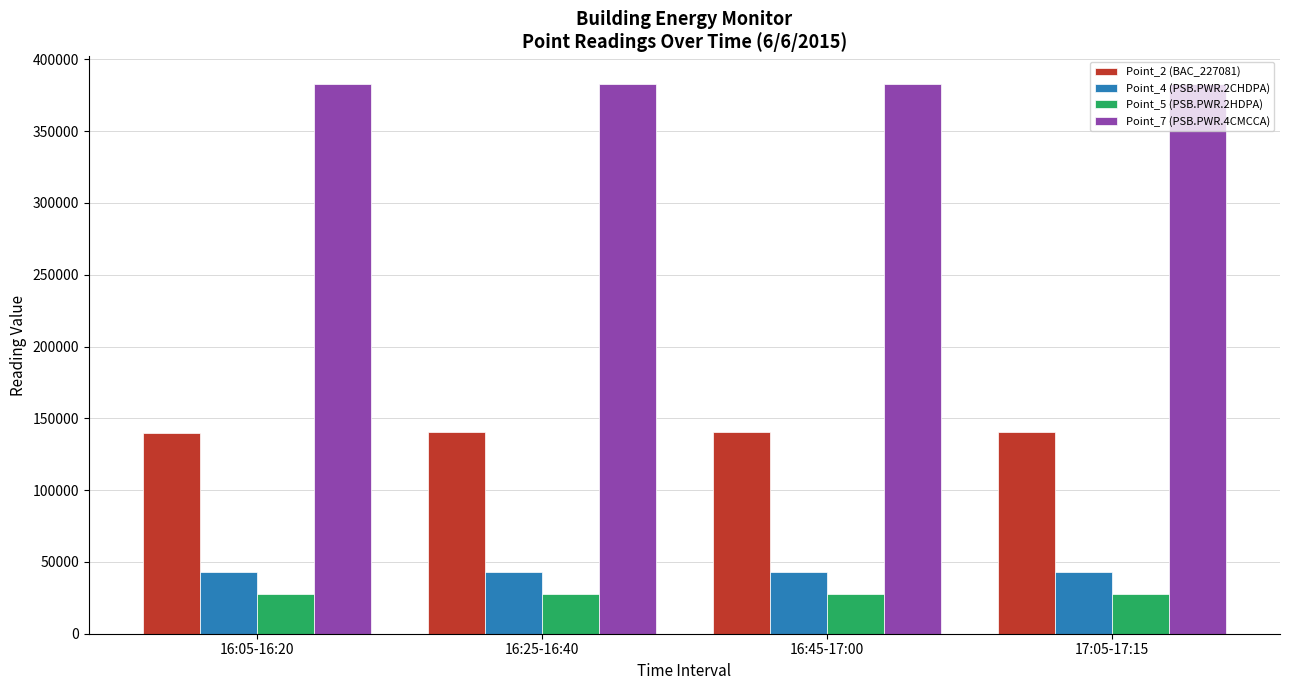

True or false: Point_7 (PSB.PWR.4CMCCA) has a value of 382899 at 17:05-17:15.

True